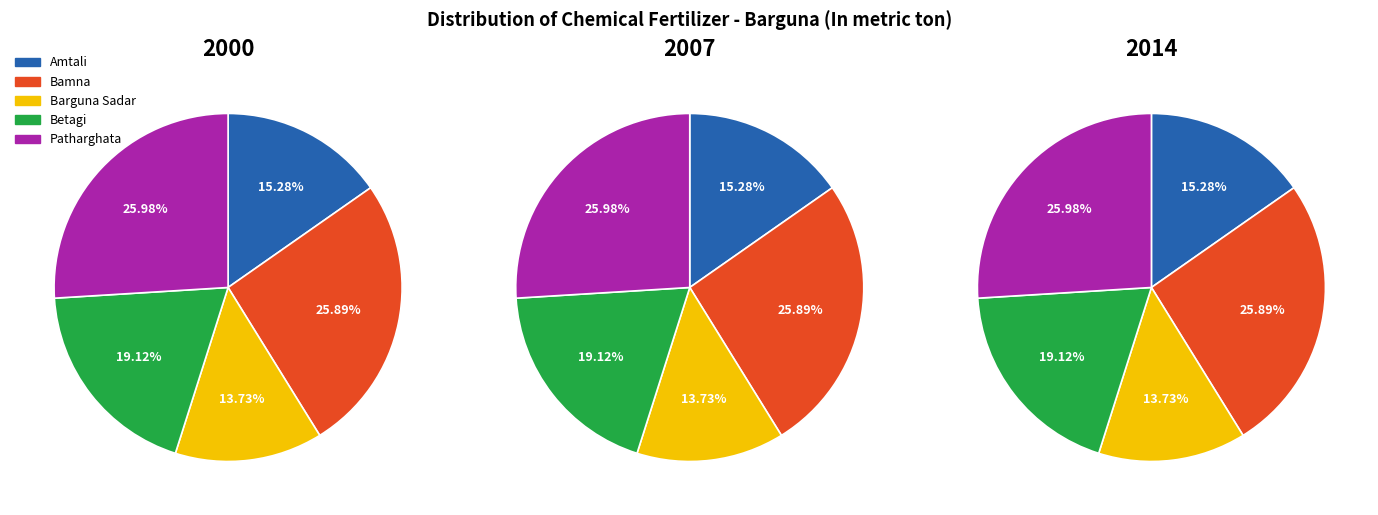

Is there a majority slice in this chart?

No